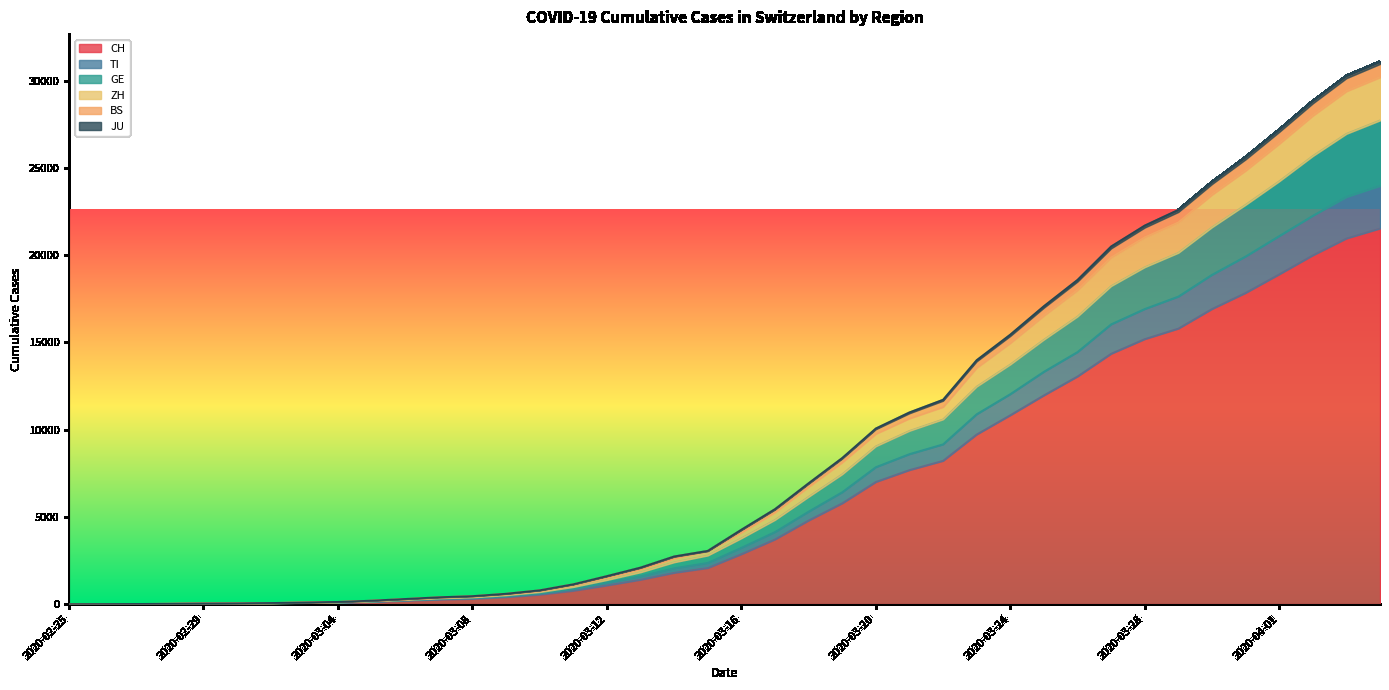

What is the highest value of the CH series?

21536